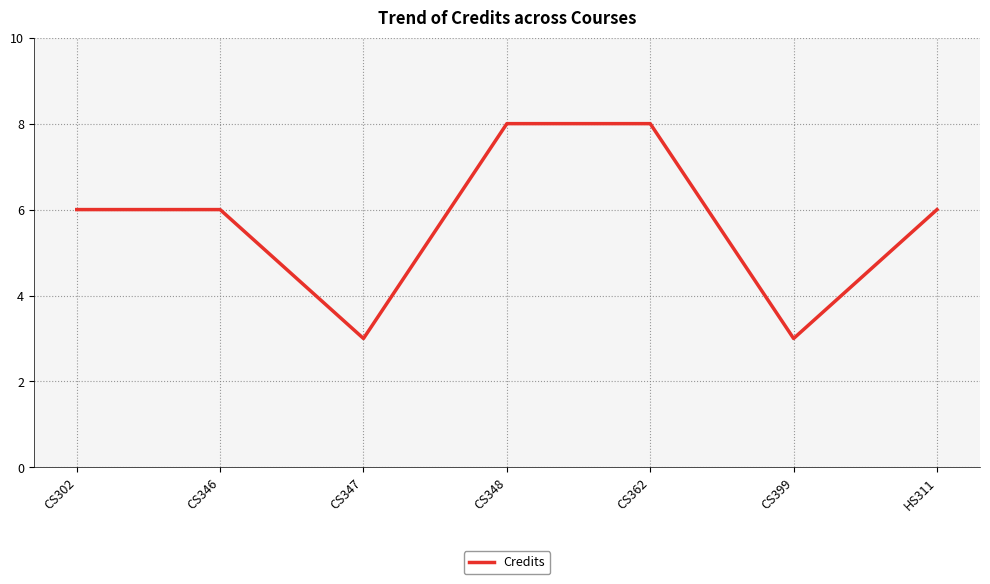

What is the difference between the second highest and minimum values?

5